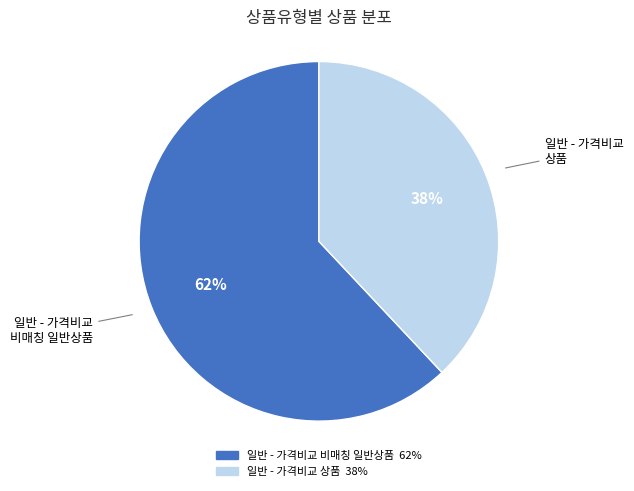

Which slice is the smallest?

일반 - 가격비교 상품